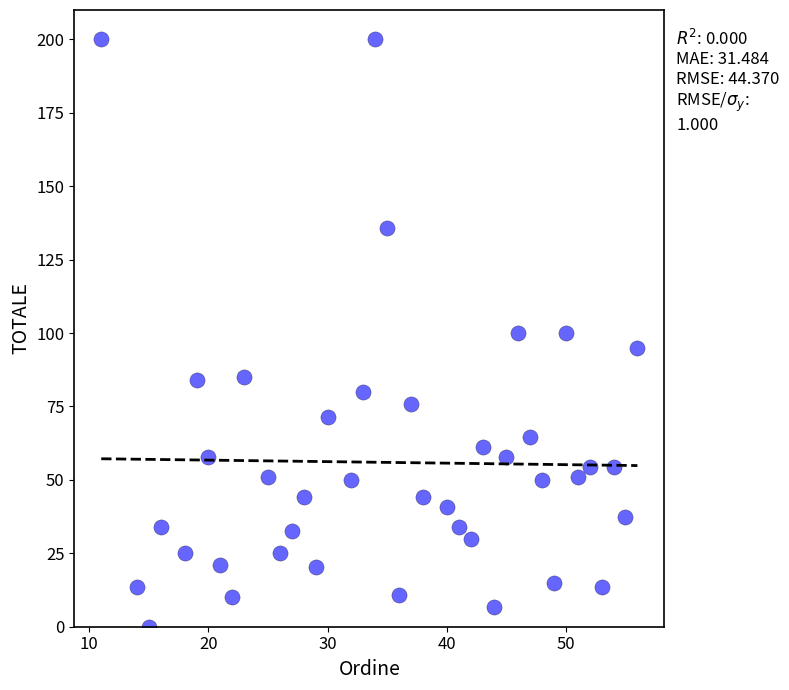

What is the range of Y values (max minus min)?

200.0